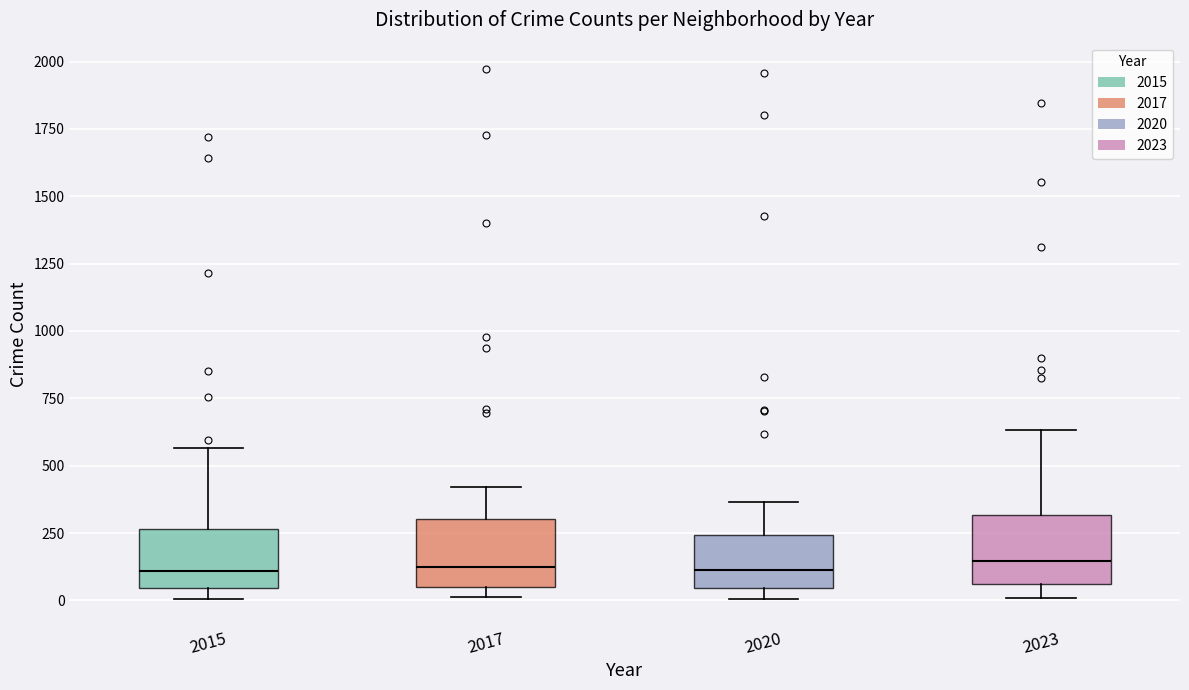

Reading left to right, transcribe this box plot: for each box, give where its median line is, the range the box spans, and where its two whiskers end, as read against the y-axis. The values are not printed on the chart, so give them approximately, as read against the axis.

2015: median 100, box 50 to 250, whiskers 0 to 550
2017: median 100, box 50 to 300, whiskers 0 to 400
2020: median 100, box 50 to 250, whiskers 0 to 350
2023: median 150, box 50 to 300, whiskers 0 to 650